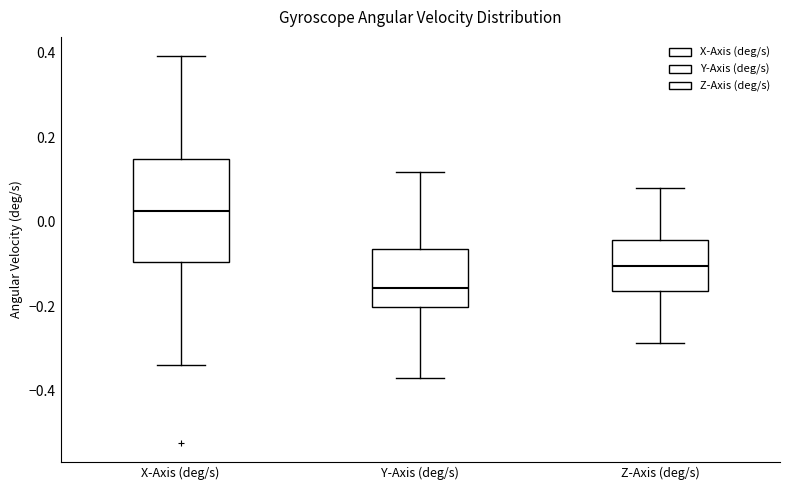

Reading left to right, read every box against the y-axis: the position of its median line, the range the box covers, and the ends of its whiskers. The values are not printed on the chart, so give them approximately, as read against the axis.

X-Axis (deg/s): median 0.02, box -0.10 to 0.14, whiskers -0.34 to 0.40
Y-Axis (deg/s): median -0.16, box -0.20 to -0.06, whiskers -0.36 to 0.12
Z-Axis (deg/s): median -0.10, box -0.16 to -0.04, whiskers -0.28 to 0.08